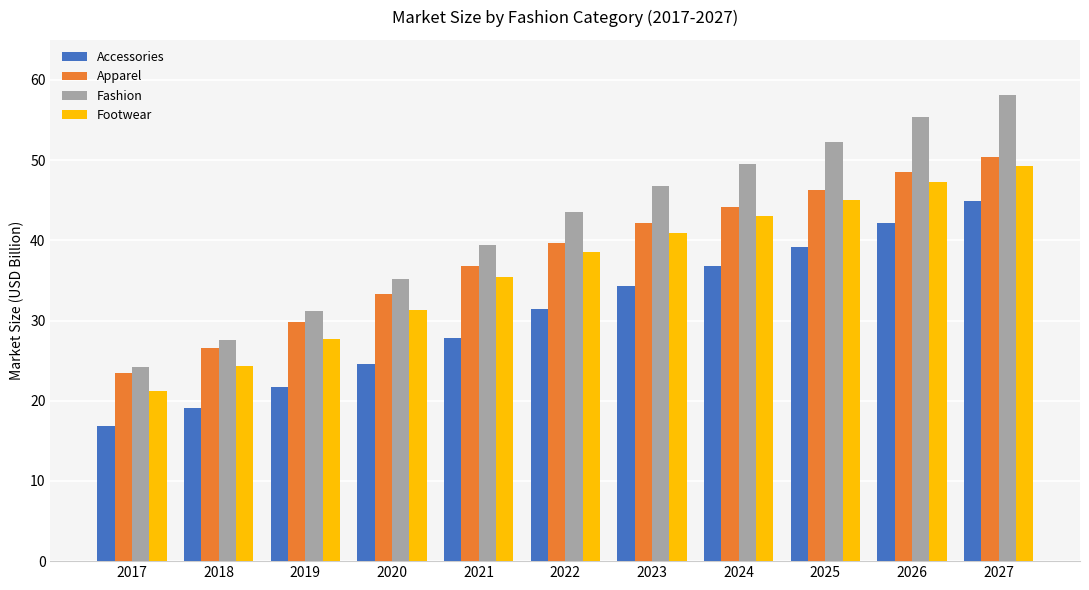

At how many categories does at least one series exceed 29?

9